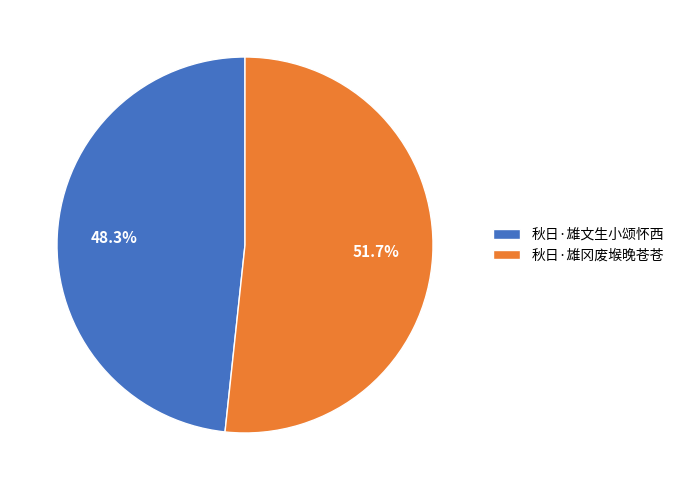

Is there any slice that represents more than half of the pie?

Yes